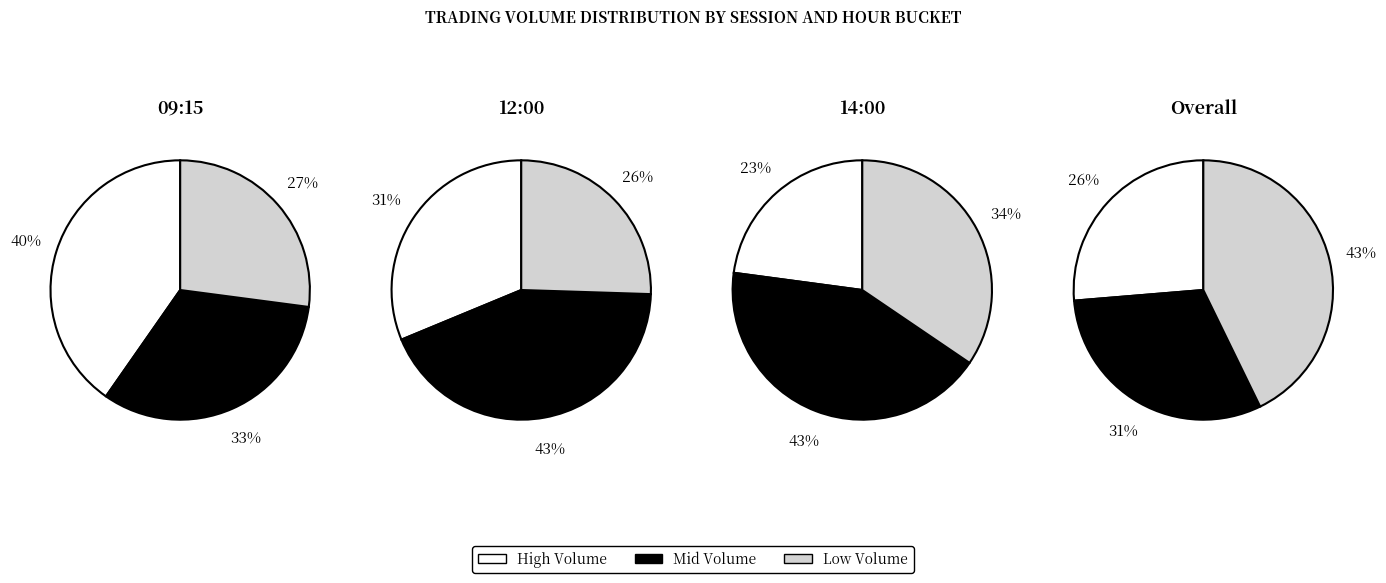

True or false: 11:15 accounts for 34% of the total.

False